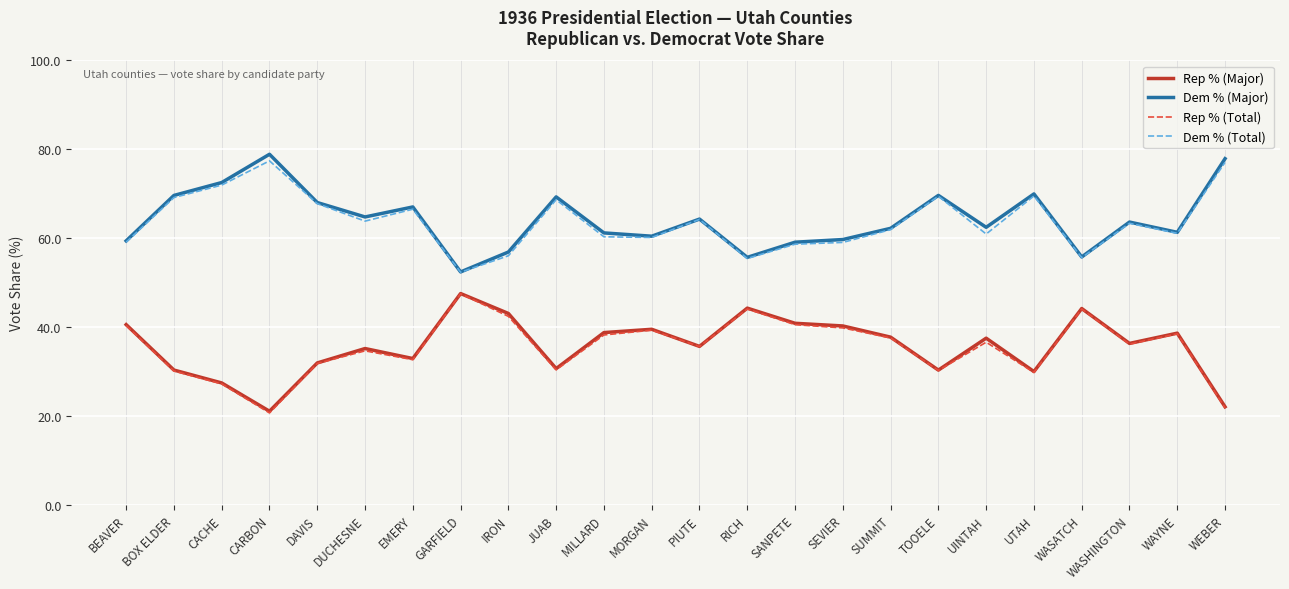

At which label does Dem % (Major) reach its peak?

CARBON